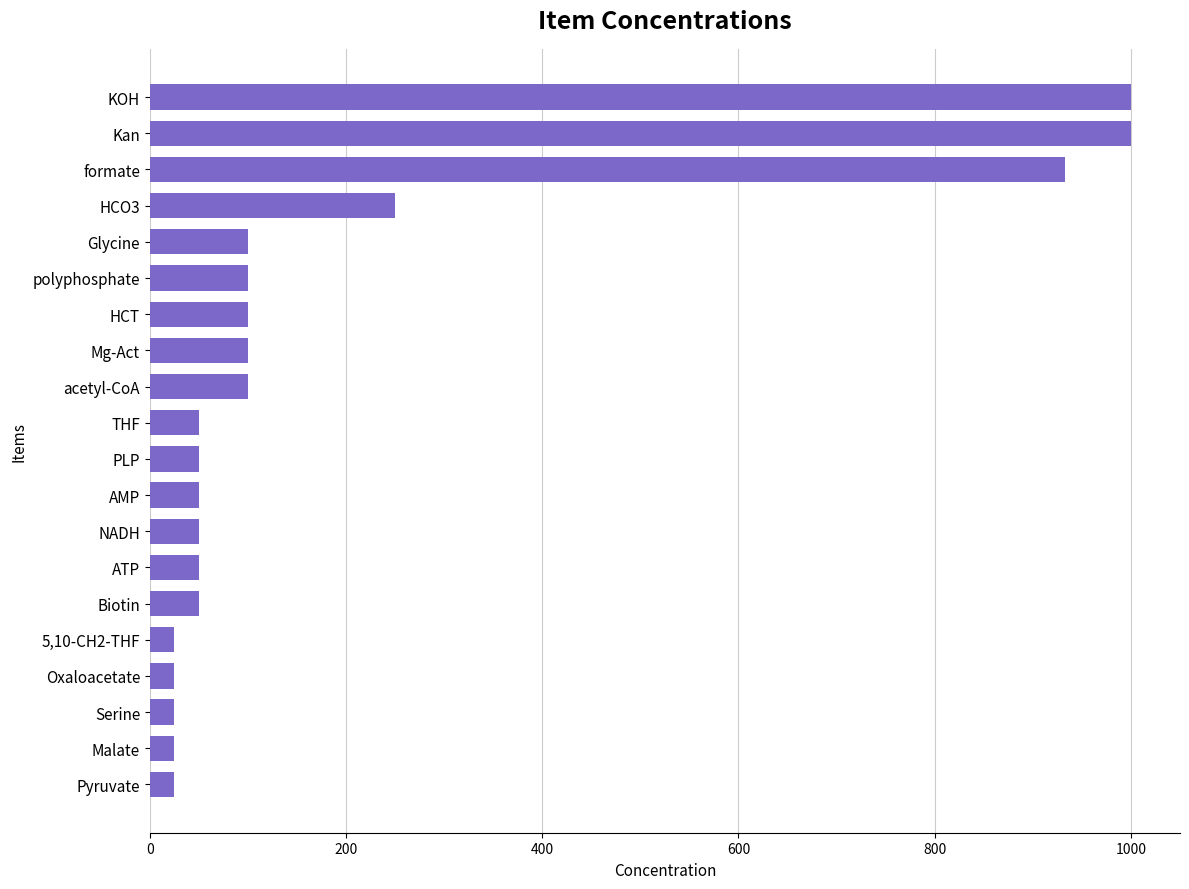

The value at PLP is 50.0. True or false?

True